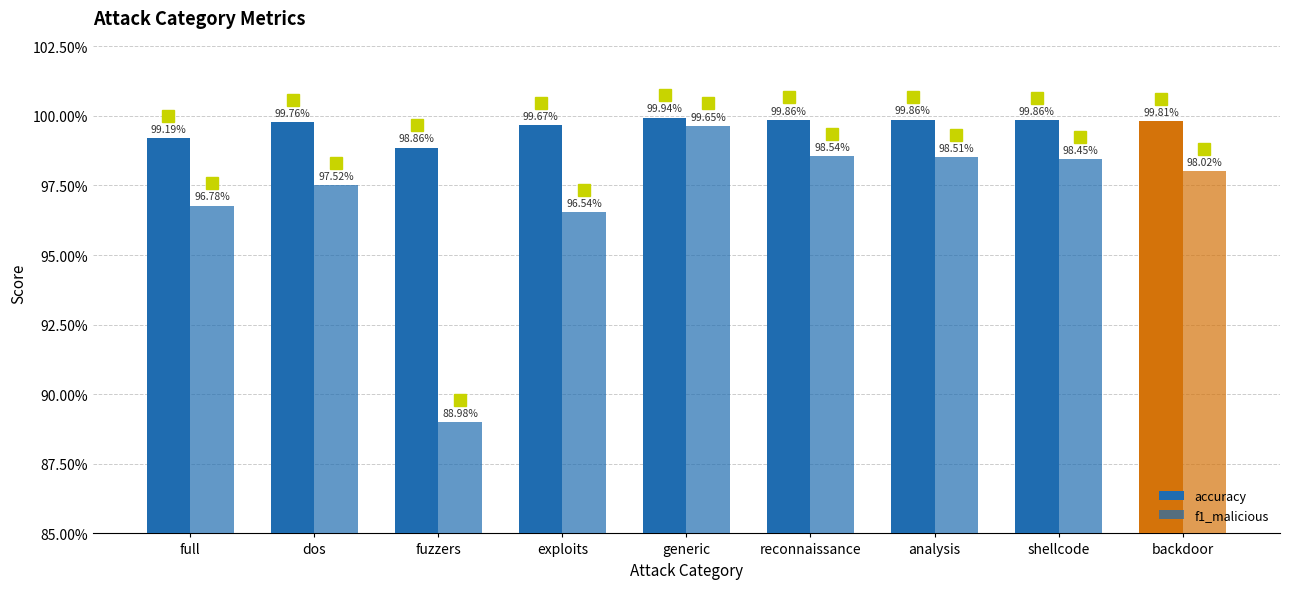

What is the label of the 1st bar from the left?

full